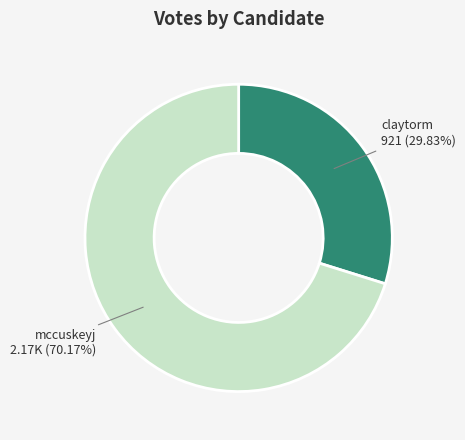

To the nearest percent, what is the difference between the claytorm and mccuskeyj slice percentages?

40%